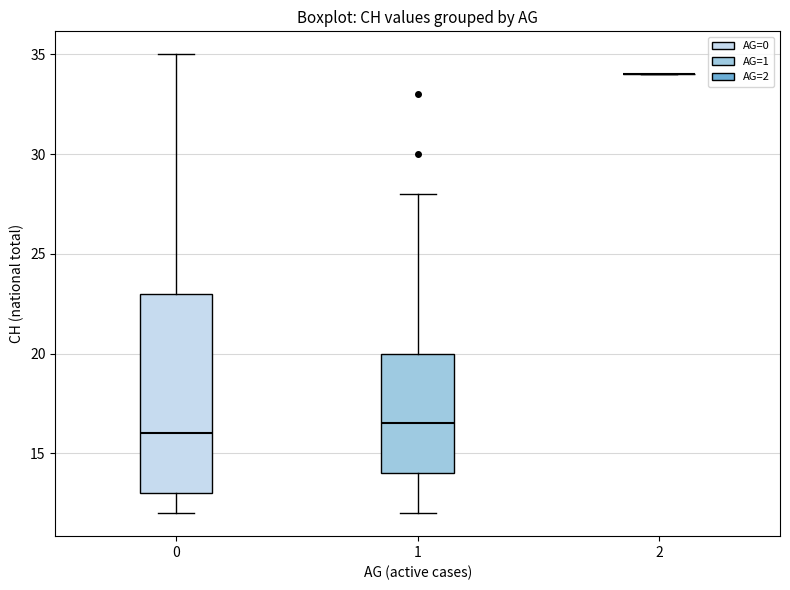

Comparing the boxes themselves (not the whiskers), which one is the tallest?

0